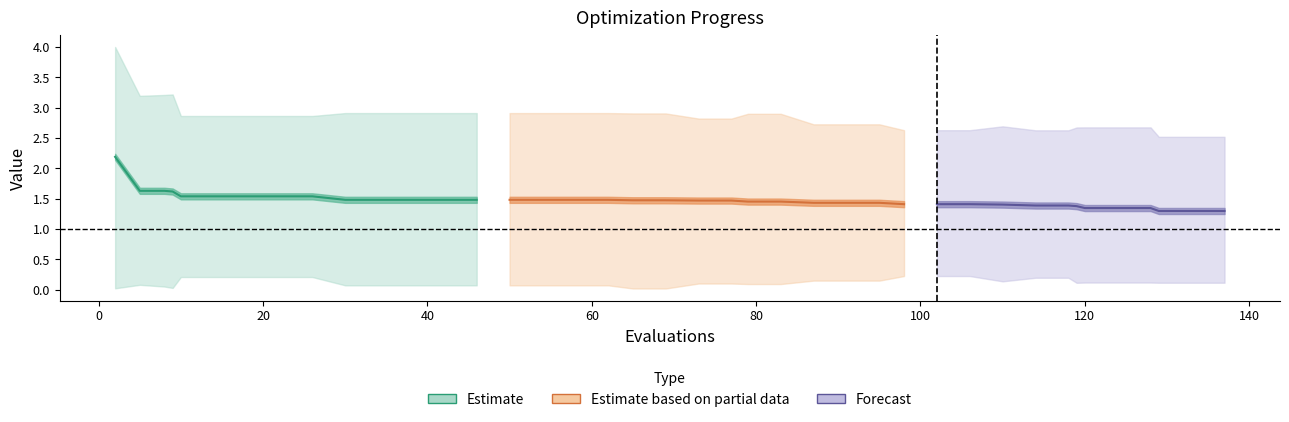

What is the difference between the maximum and minimum values in the mean series?

0.9